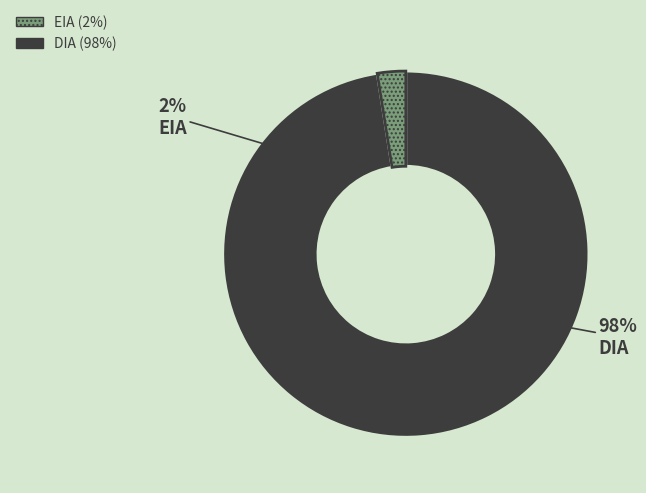

To the nearest percent, what portion does DIA represent?

98%